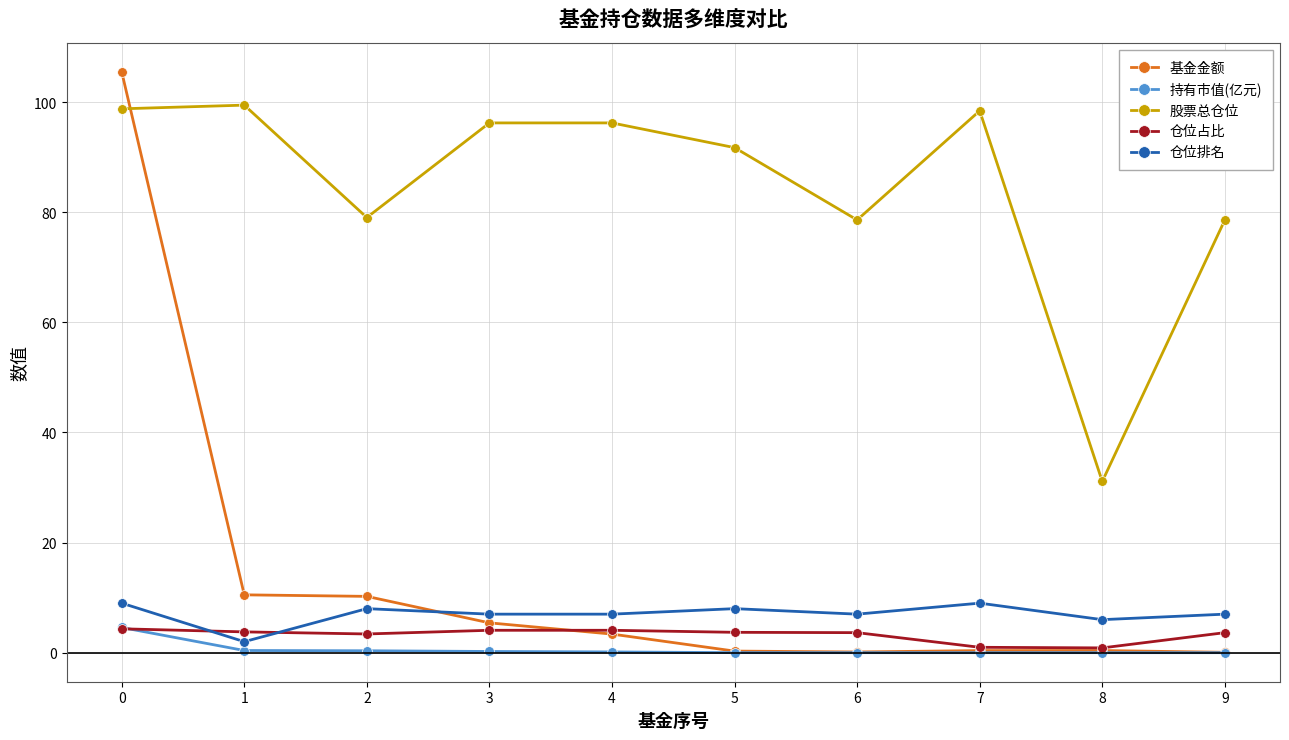

Which series has the largest total across all categories?

股票总仓位